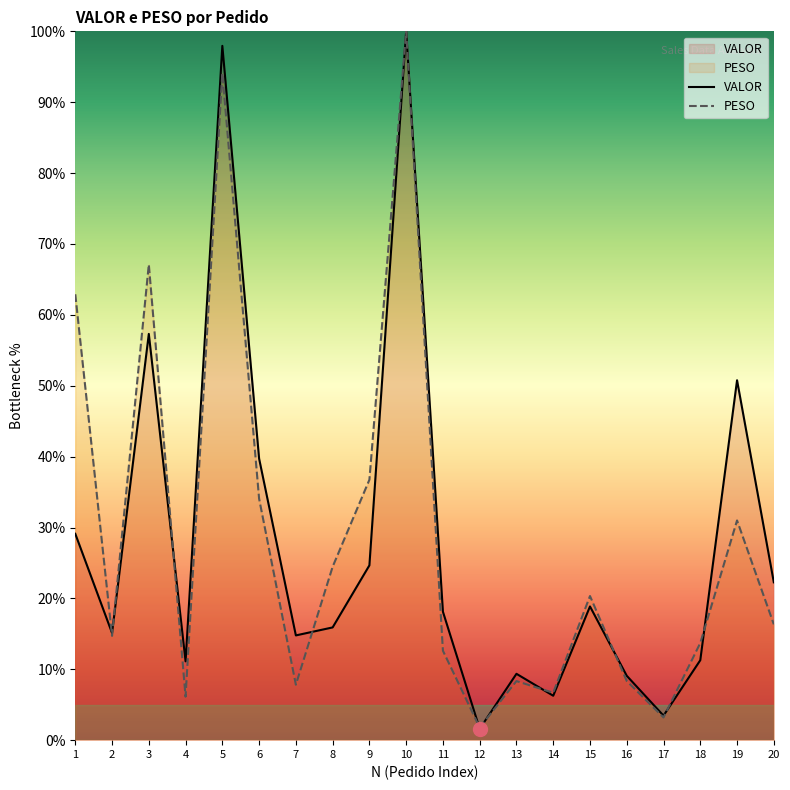

Rank the categories by PESO value from highest to lowest.

10, 5, 3, 1, 9, 6, 19, 8, 15, 20, 2, 18, 11, 16, 13, 7, 14, 4, 17, 12